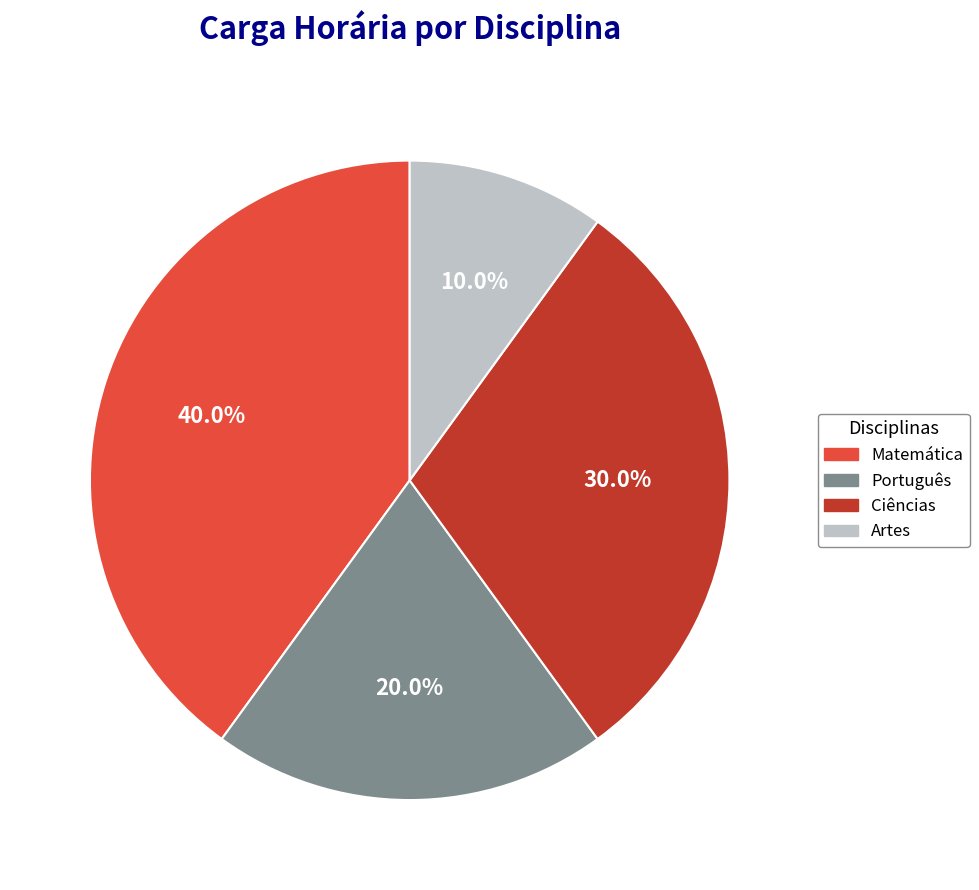

To the nearest percent, what is the average slice percentage?

25%